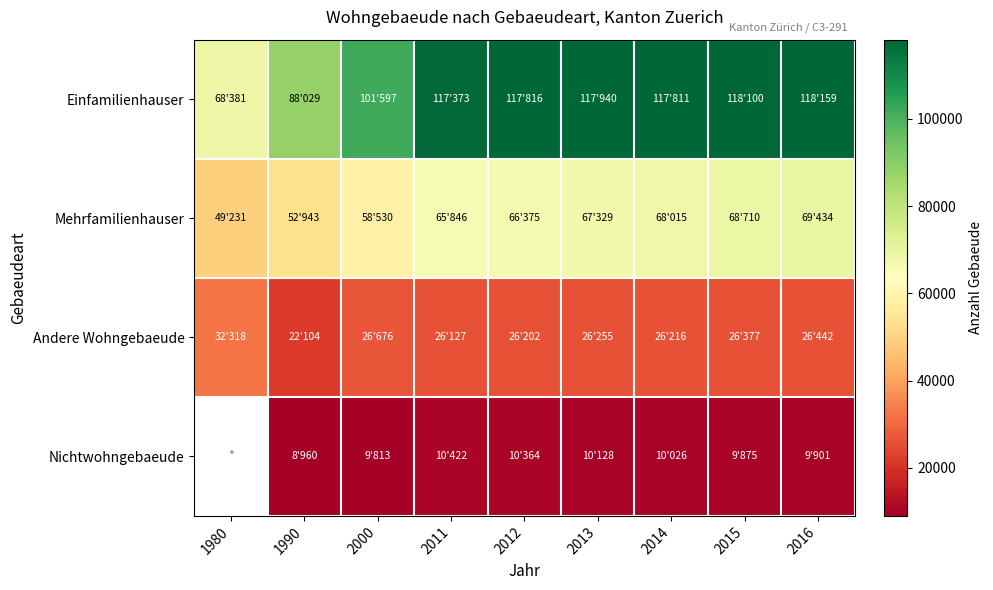

What is the maximum value for Andere Wohngebaeude?

32318.0